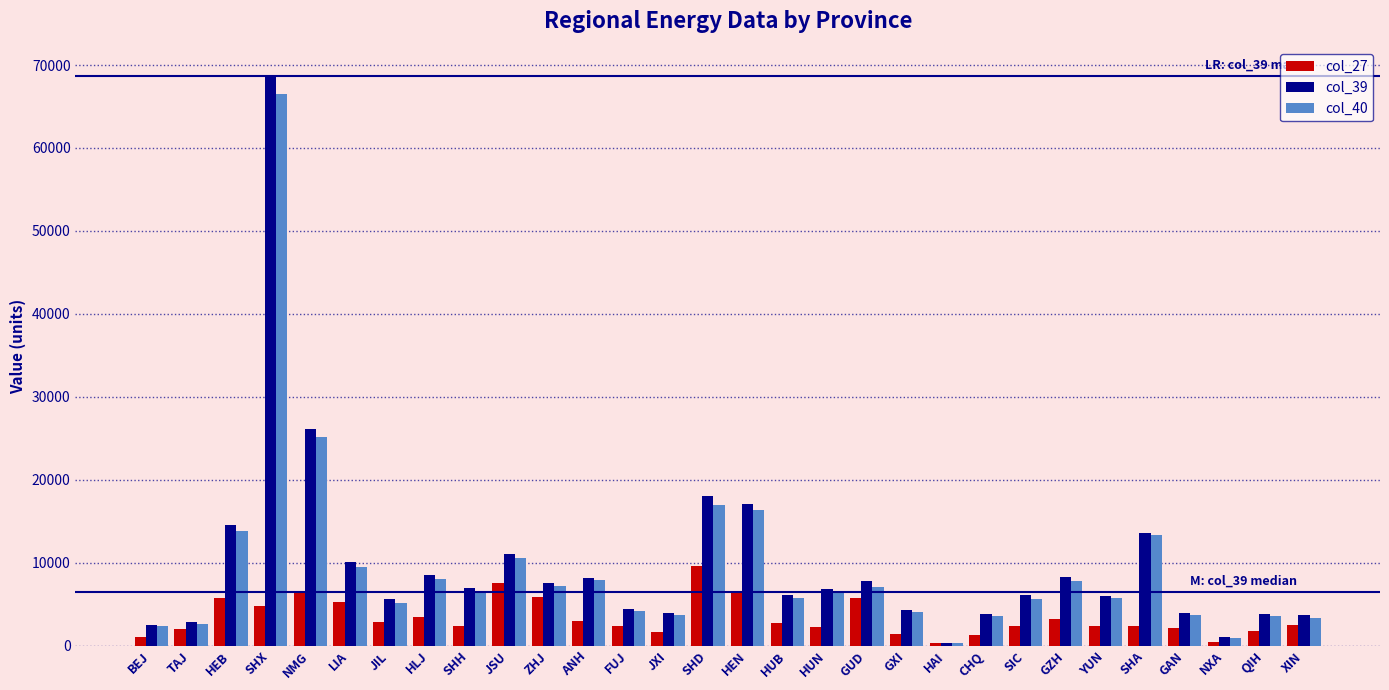

What is the average value of the col_27 series?

3368.4